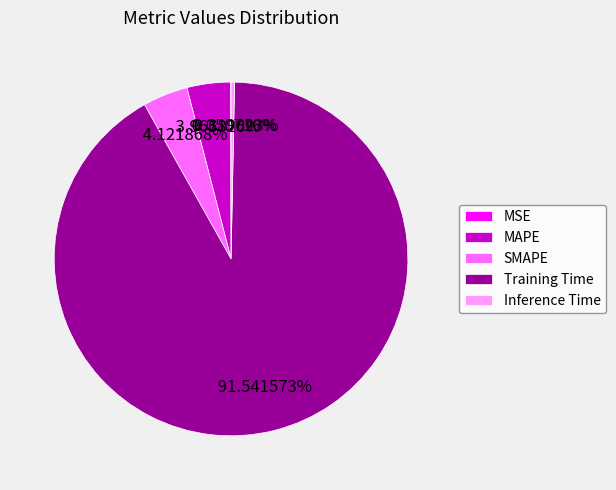

True or false: Inference Time accounts for 0% of the total.

True